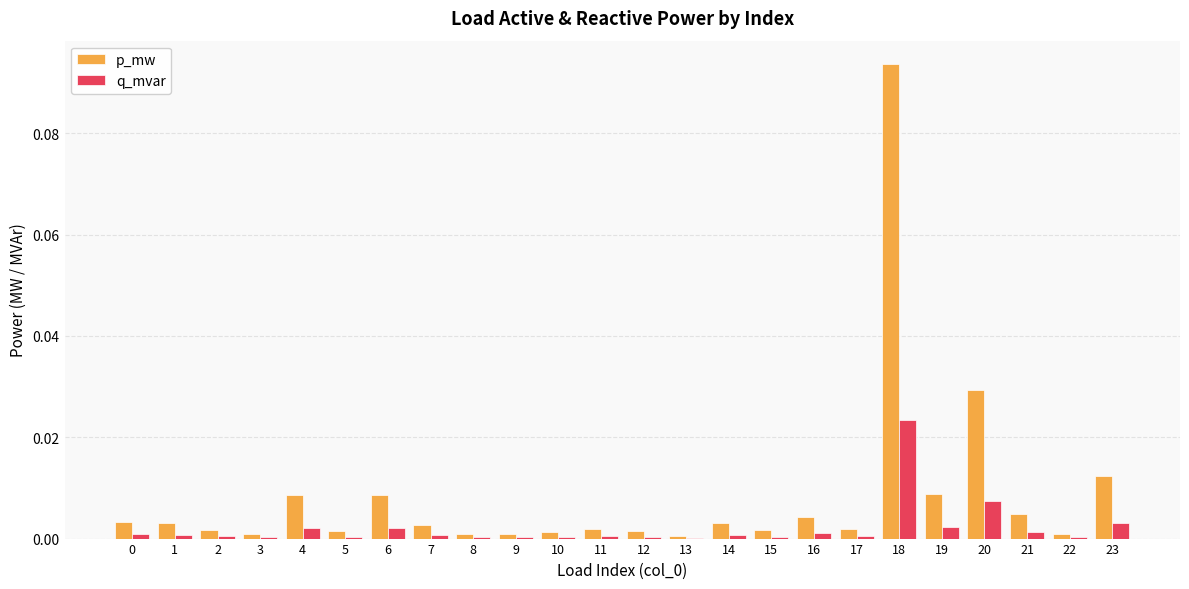

How many groups of bars are there?

24